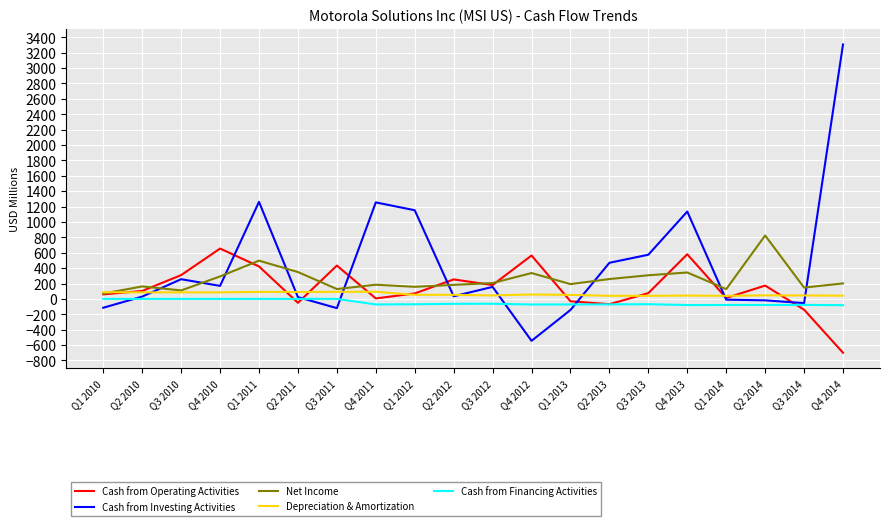

What is the average value of the Depreciation & Amortization series?

63